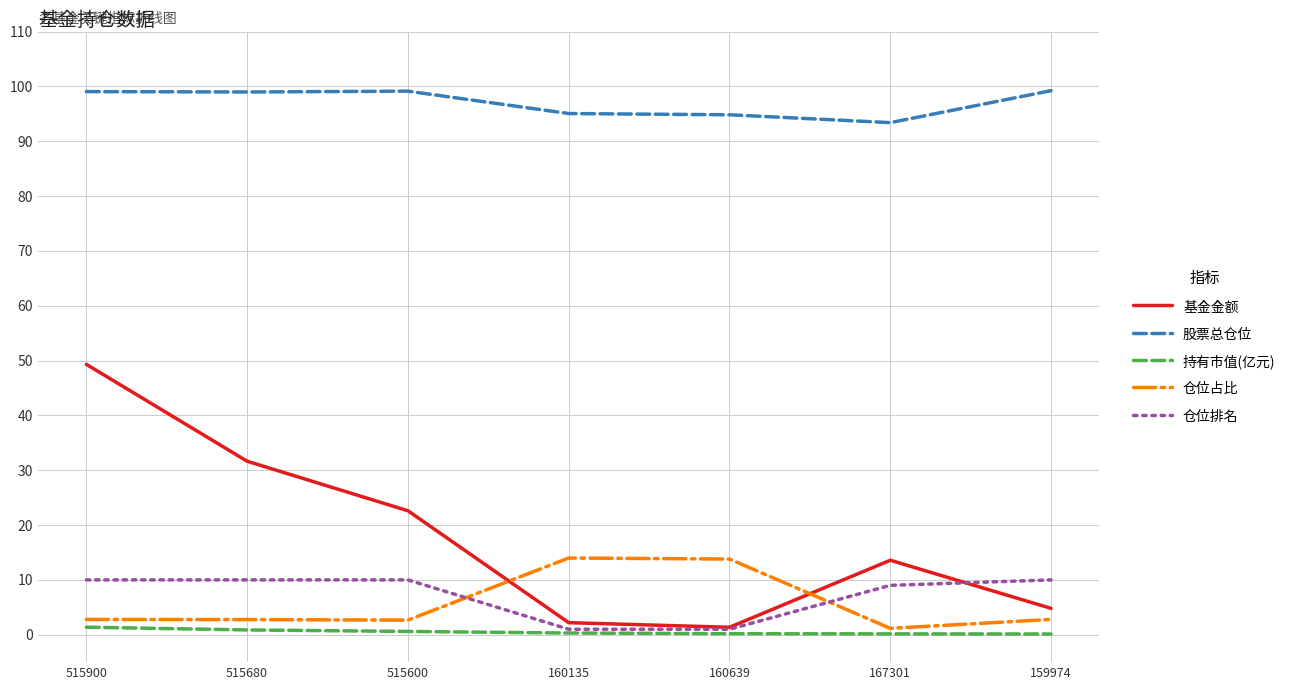

True or false: 持有市值(亿元) and 股票总仓位 intersect in this chart.

False